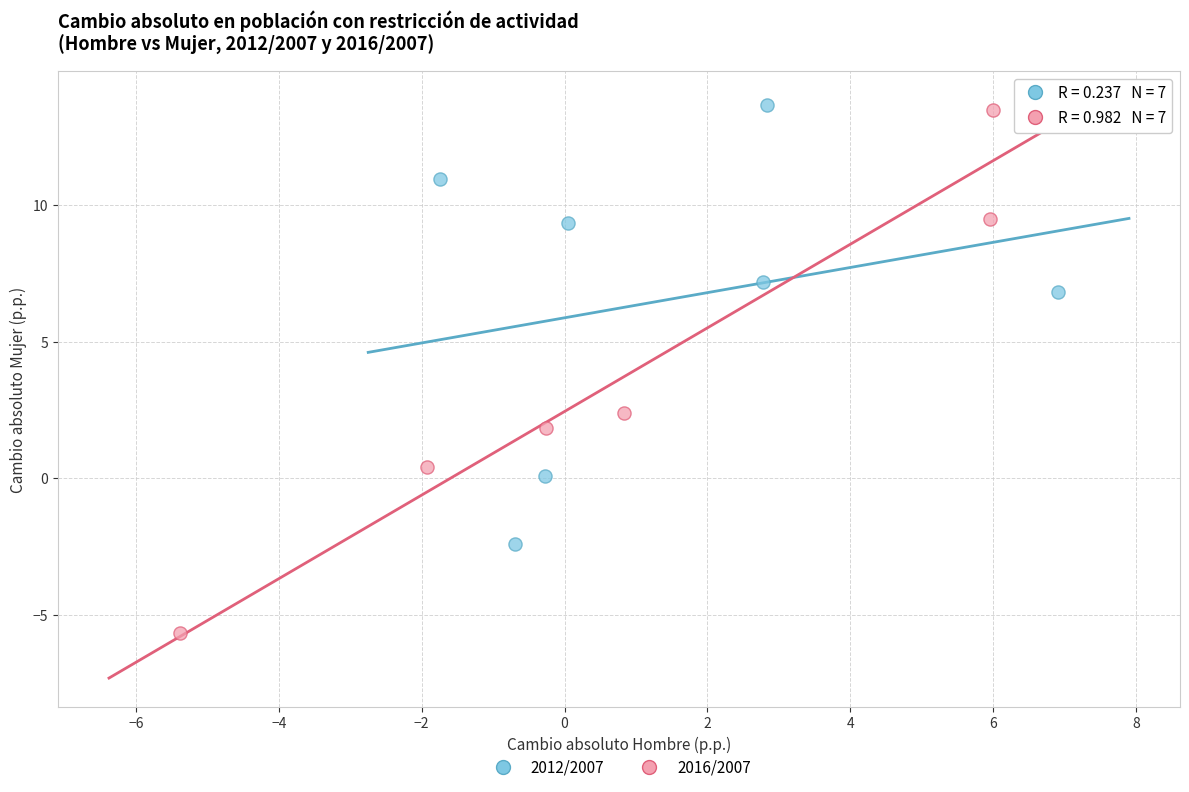

Which series reaches the minimum Y coordinate?

2016/2007